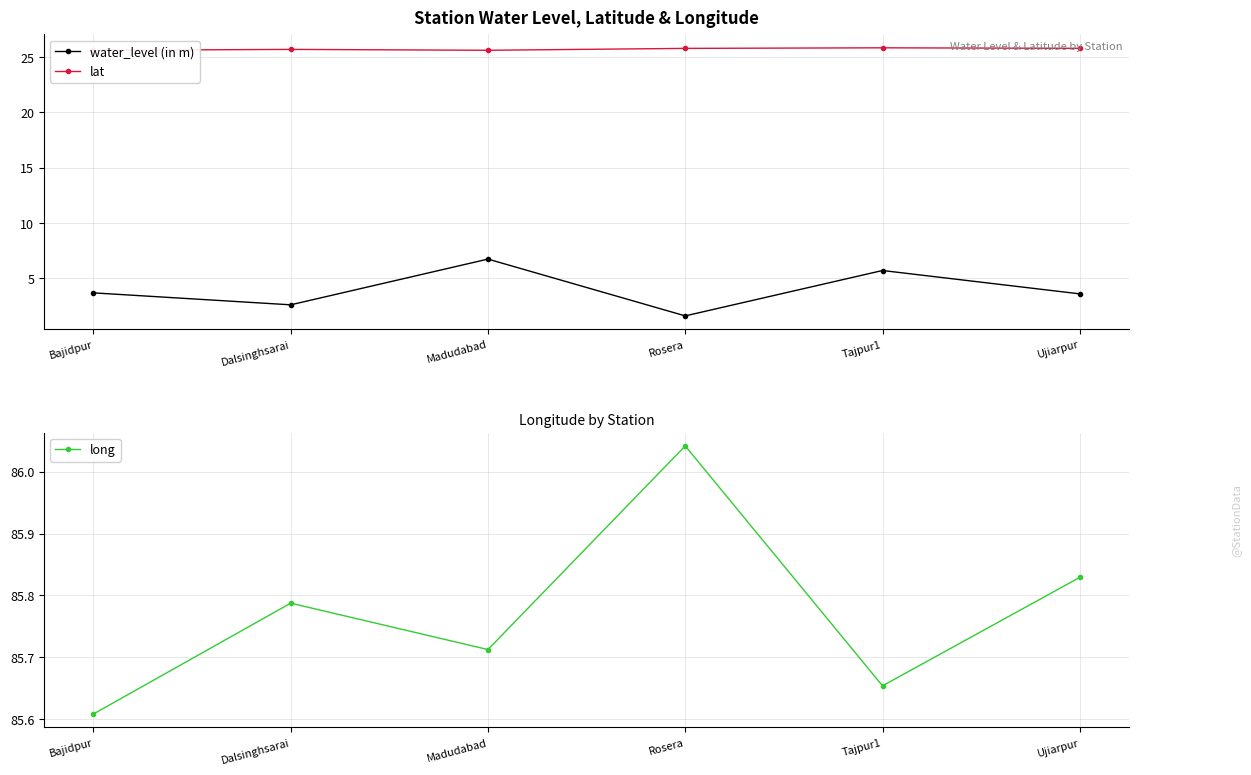

How many lines are shown in the chart?

3